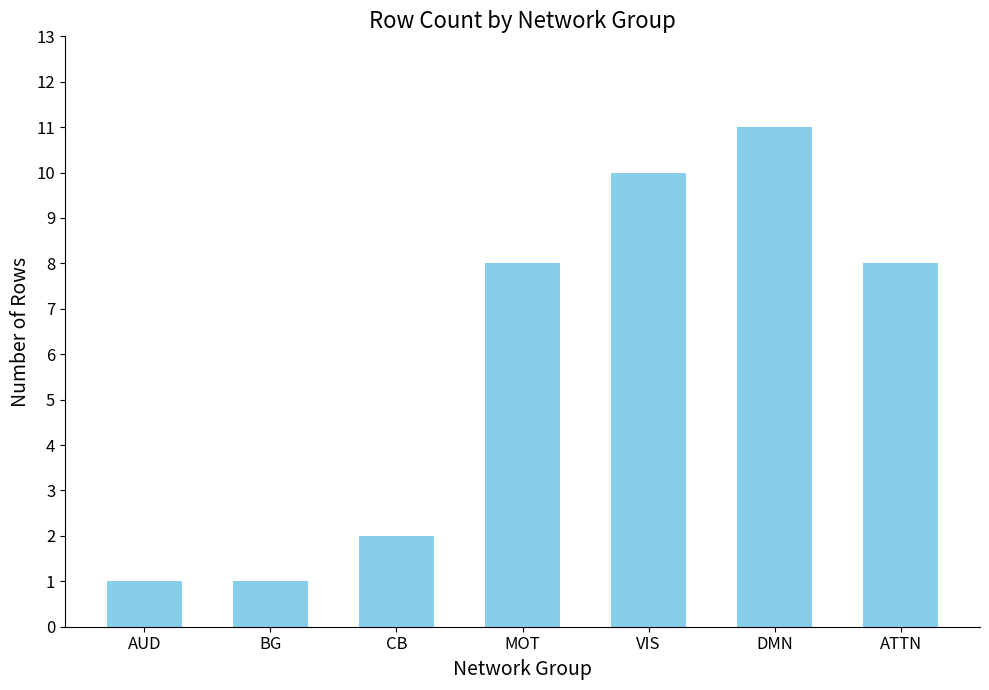

True or false: the data shows 2 at CB.

True